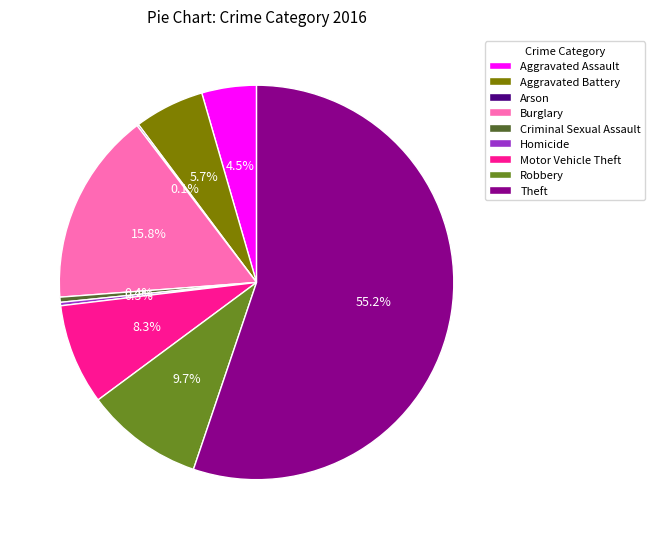

Between Criminal Sexual Assault and Robbery, which is larger?

Robbery